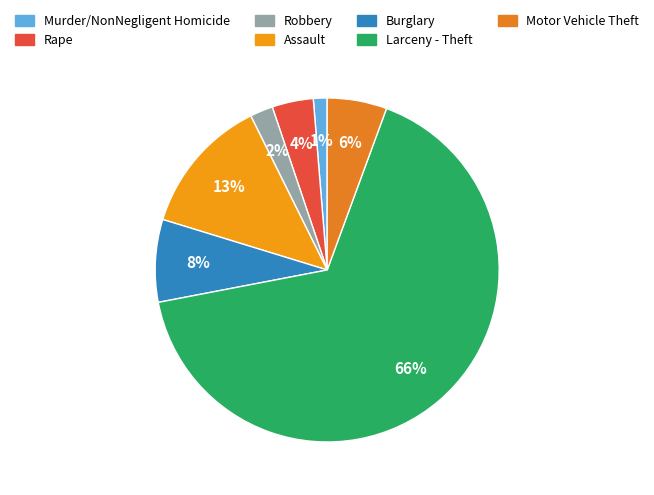

The Murder/NonNegligent Homicide slice represents 1% of the pie. True or false?

True